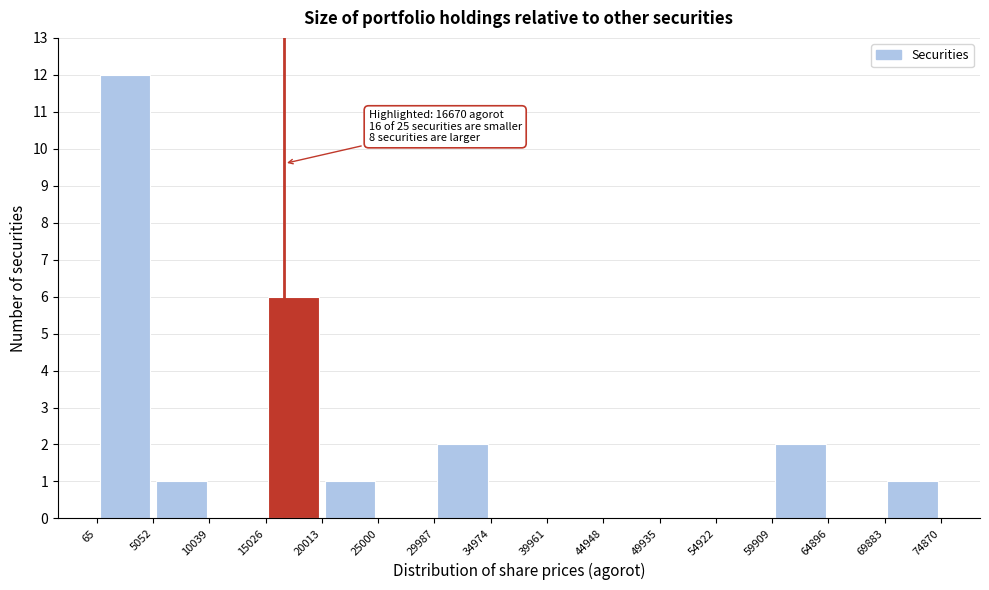

Over which range of the x-axis is the bar tallest?

65 to 5052